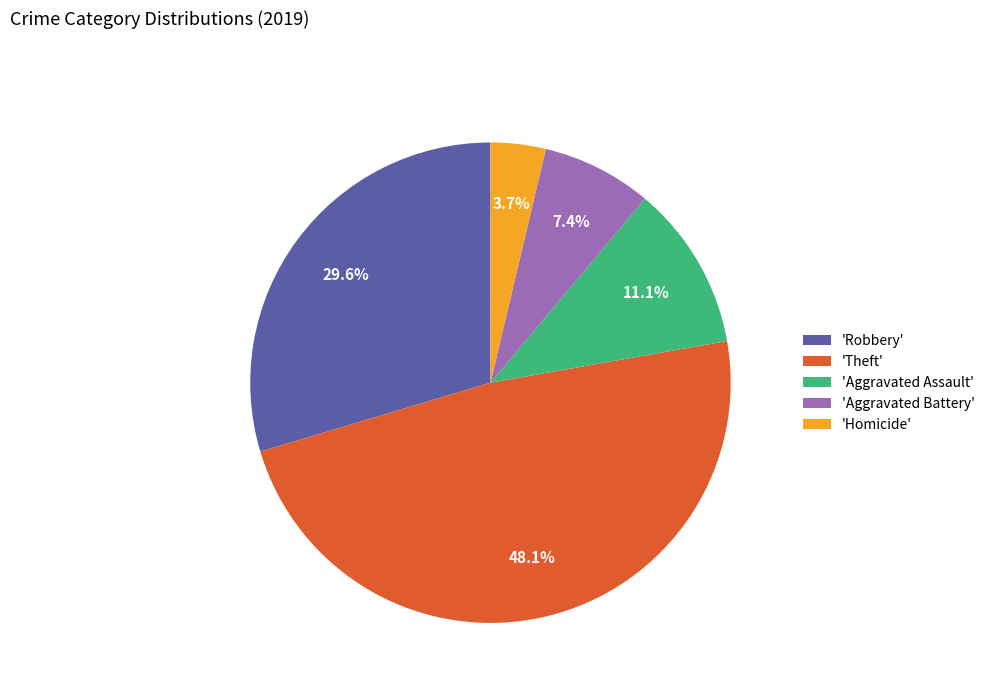

Which category has the smallest portion of the pie?

'Homicide'